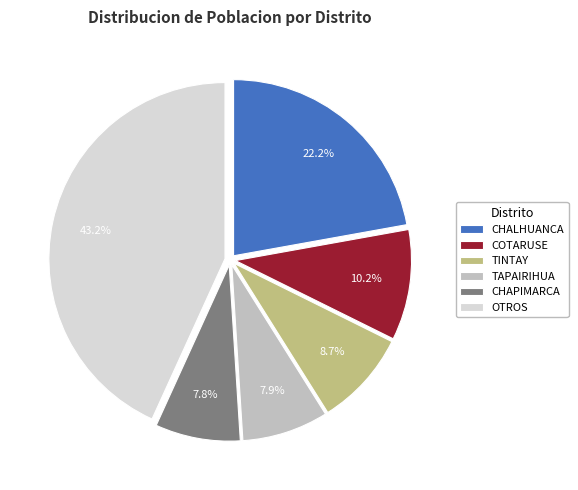

Which slice is the largest?

OTROS